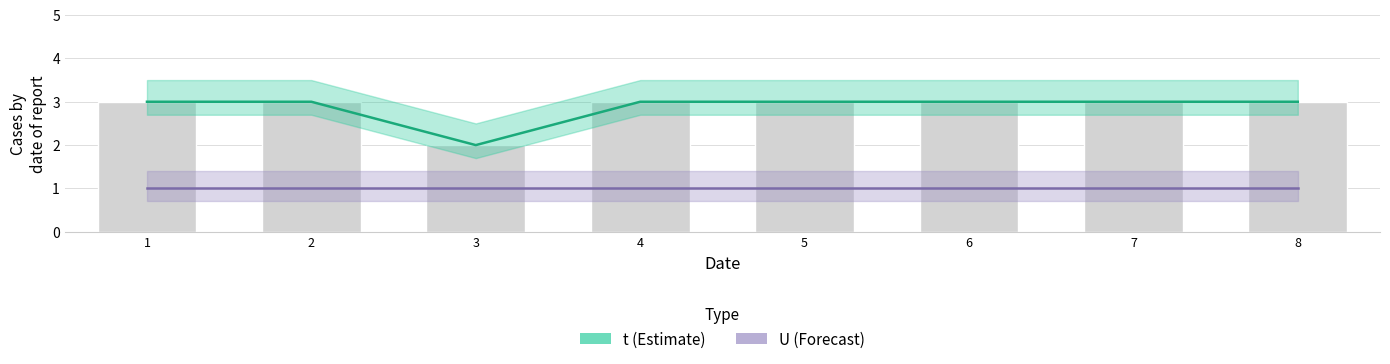

What is the smallest value displayed?

1